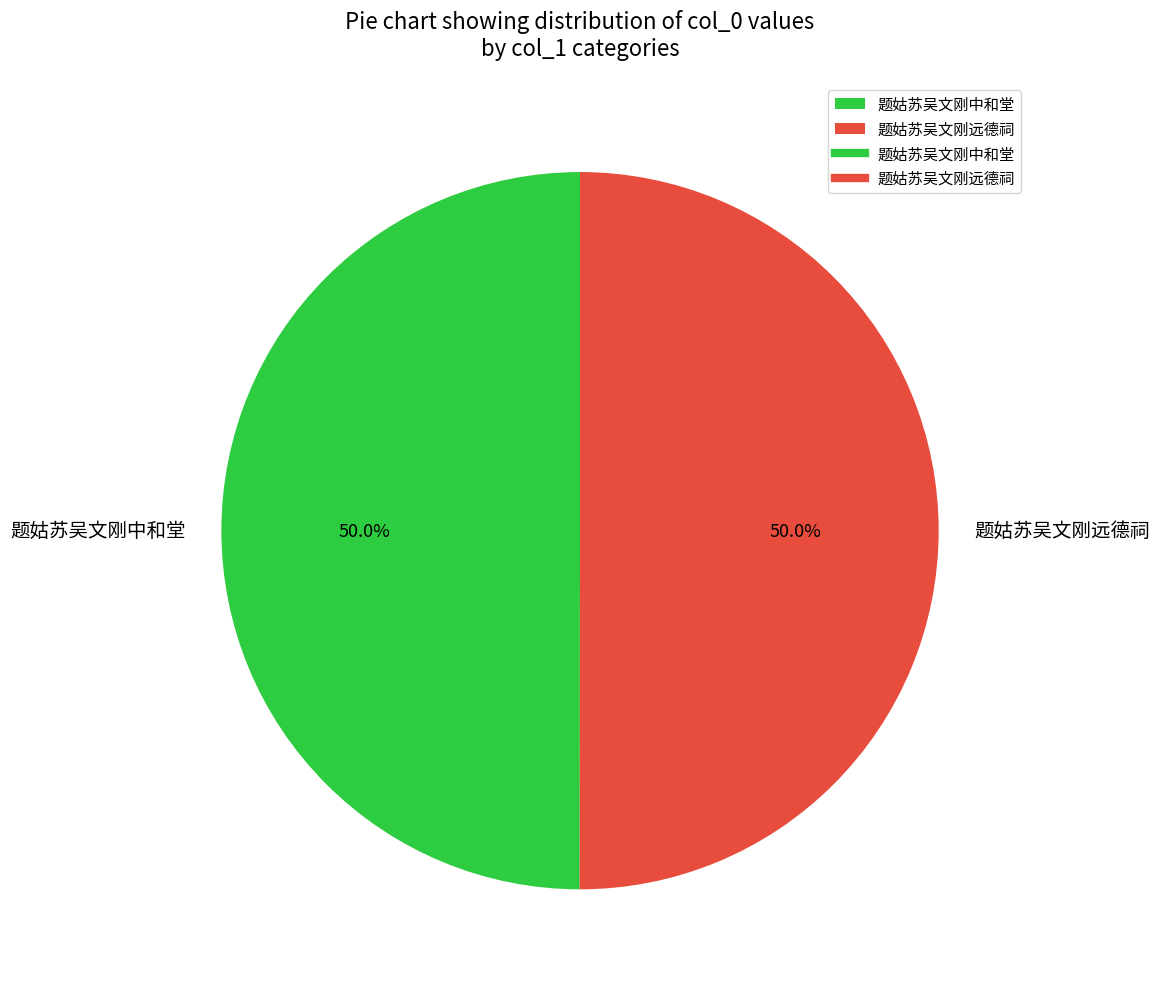

How many segments does this pie chart have?

2